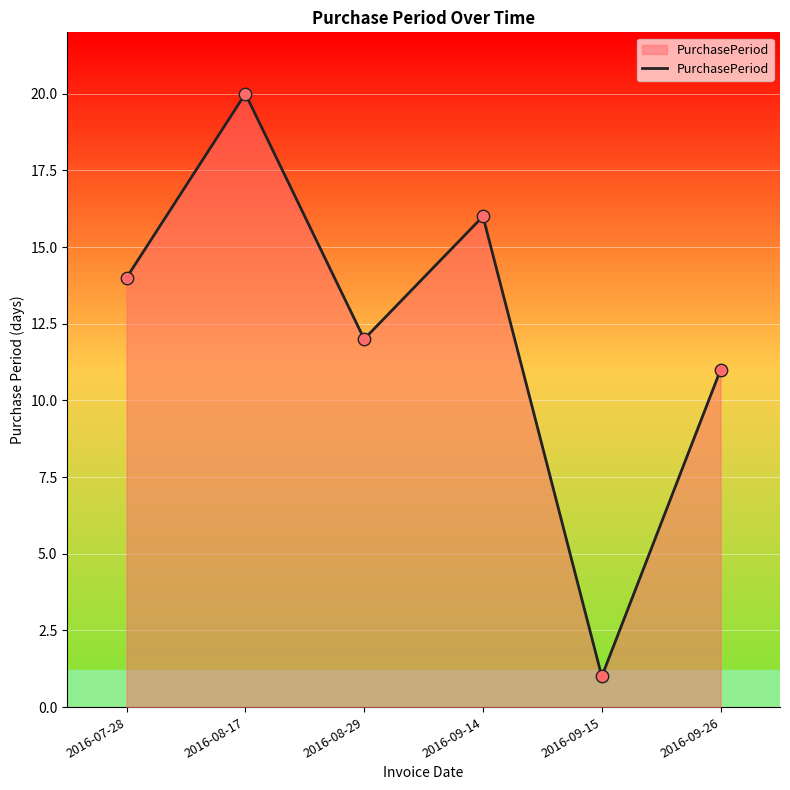

Between 2016-09-26 and 2016-09-14, which is larger?

2016-09-14